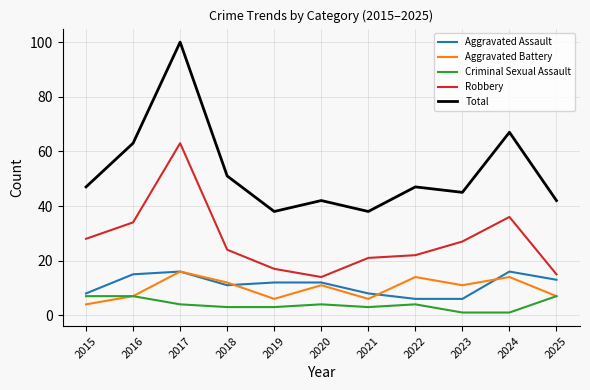

The value of Aggravated Battery at 2022 is 14. True or false?

True